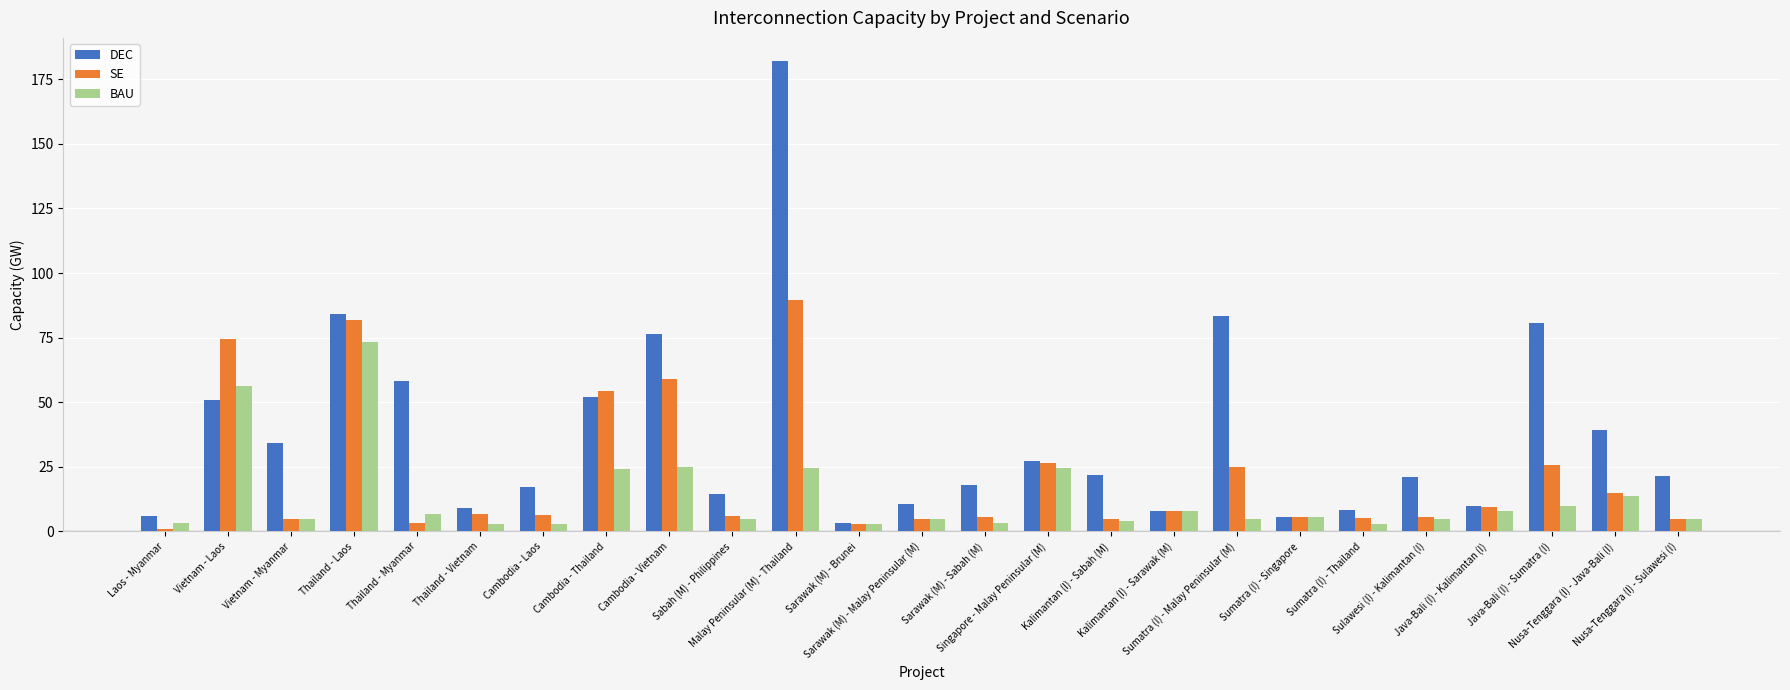

What is the value of the SE bar at the 17th from the left?

8.0